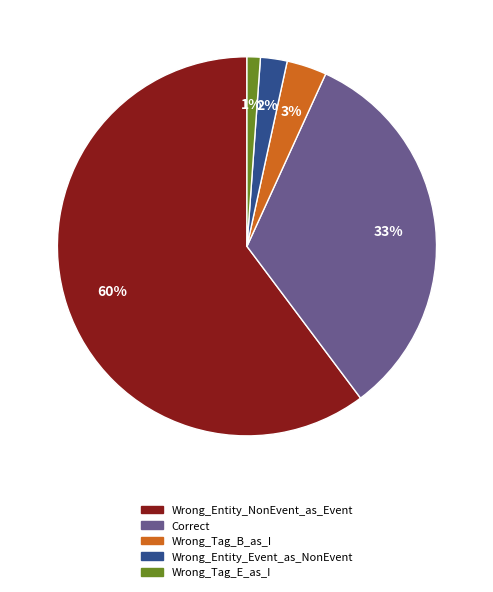

What percentage is the Wrong_Entity_Event_as_NonEvent slice, to the nearest percent?

2%